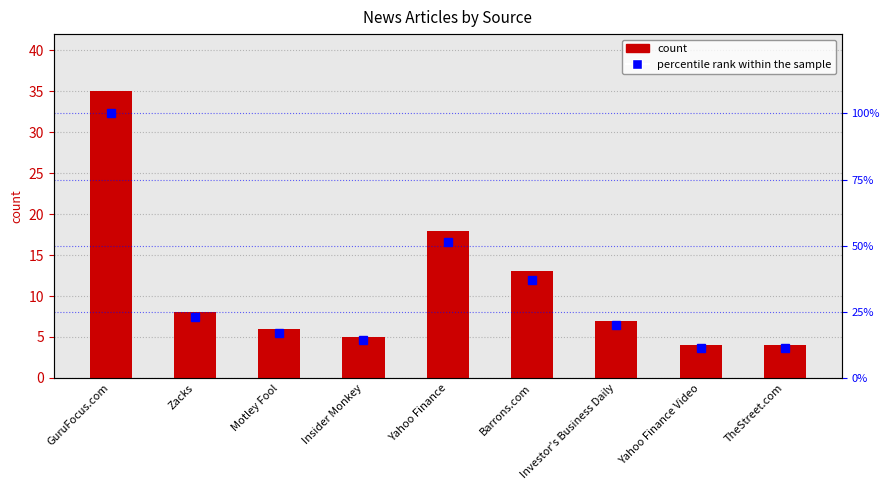

What is the smallest value displayed?

4.0